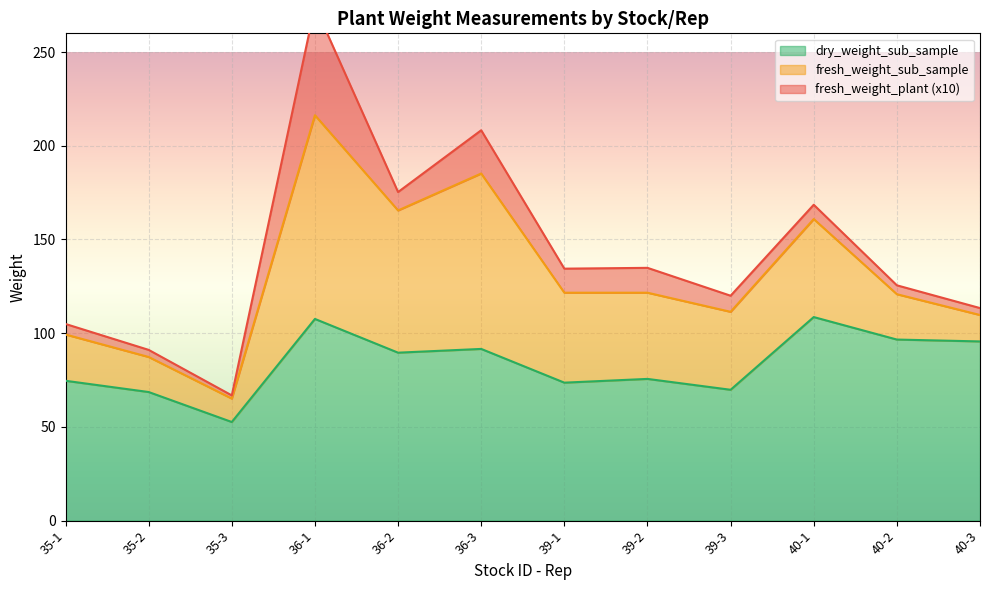

How many data points in fresh_weight_sub_sample are less than 121?

6